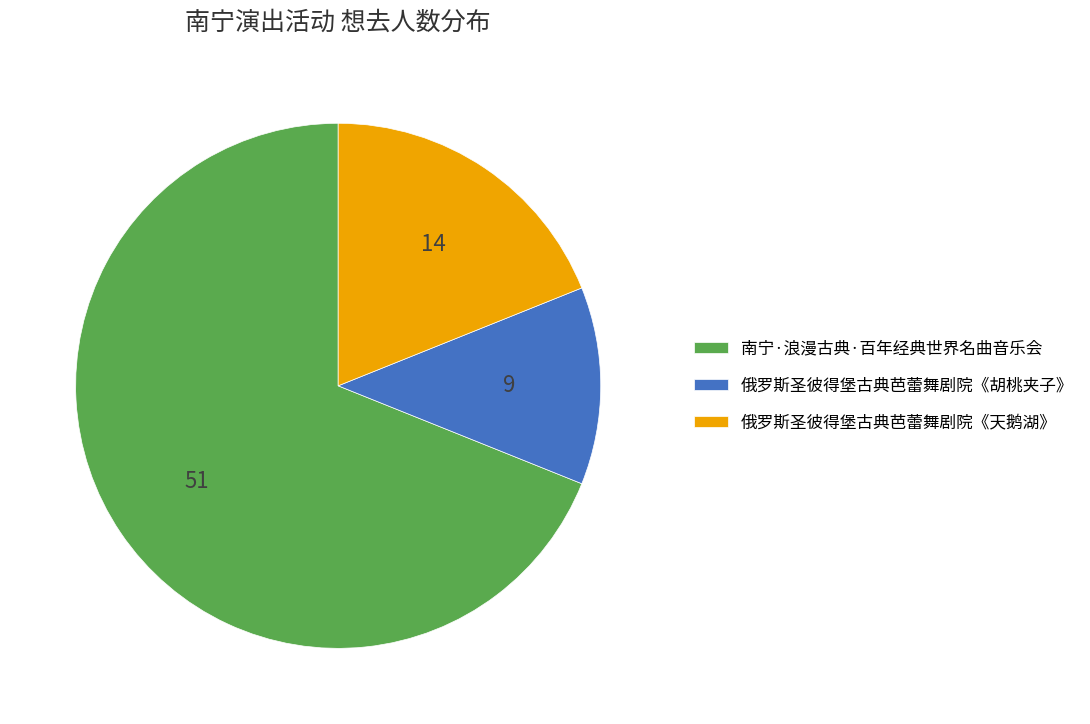

Rank the categories by value from lowest to highest.

俄罗斯圣彼得堡古典芭蕾舞剧院《胡桃夹子》, 俄罗斯圣彼得堡古典芭蕾舞剧院《天鹅湖》, 南宁·浪漫古典·百年经典世界名曲音乐会